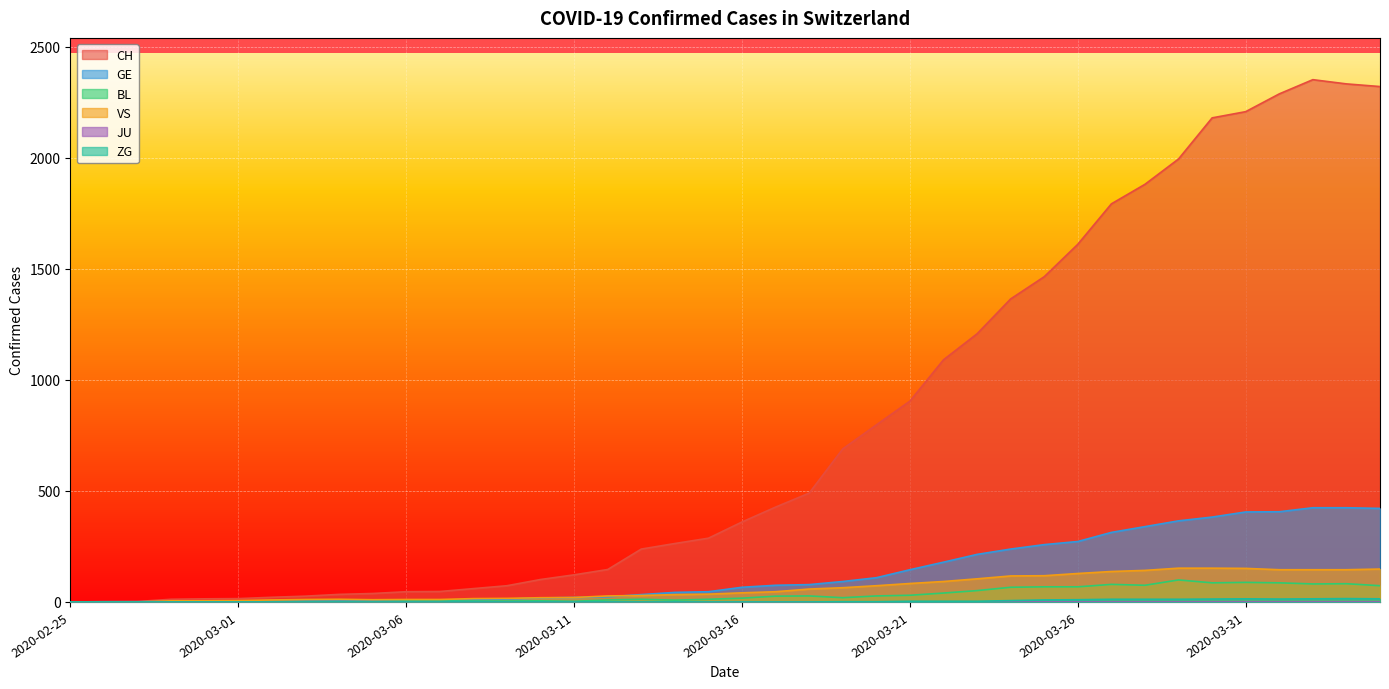

Which series has the widest spread of values?

CH